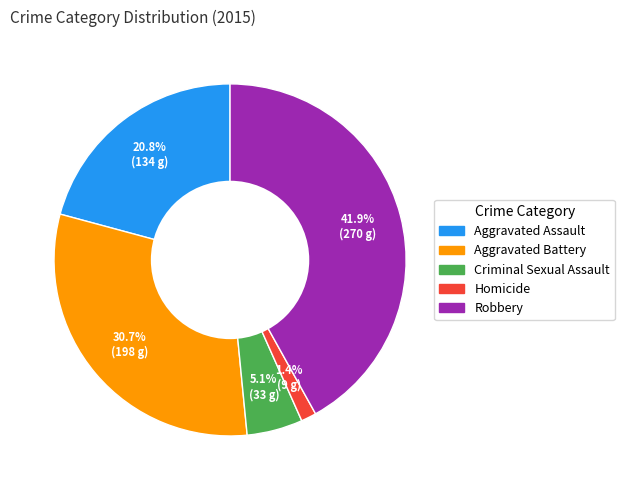

Combined, what portion of the pie is Aggravated Battery and Aggravated Assault?

51.6%